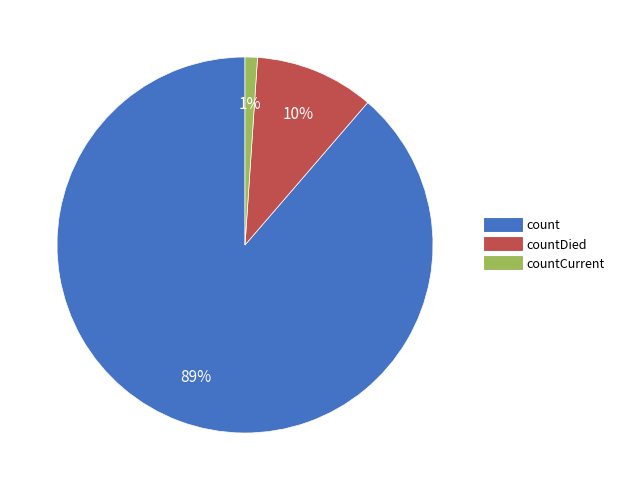

To the nearest percent, what is the difference between the largest and smallest slice percentages?

88%